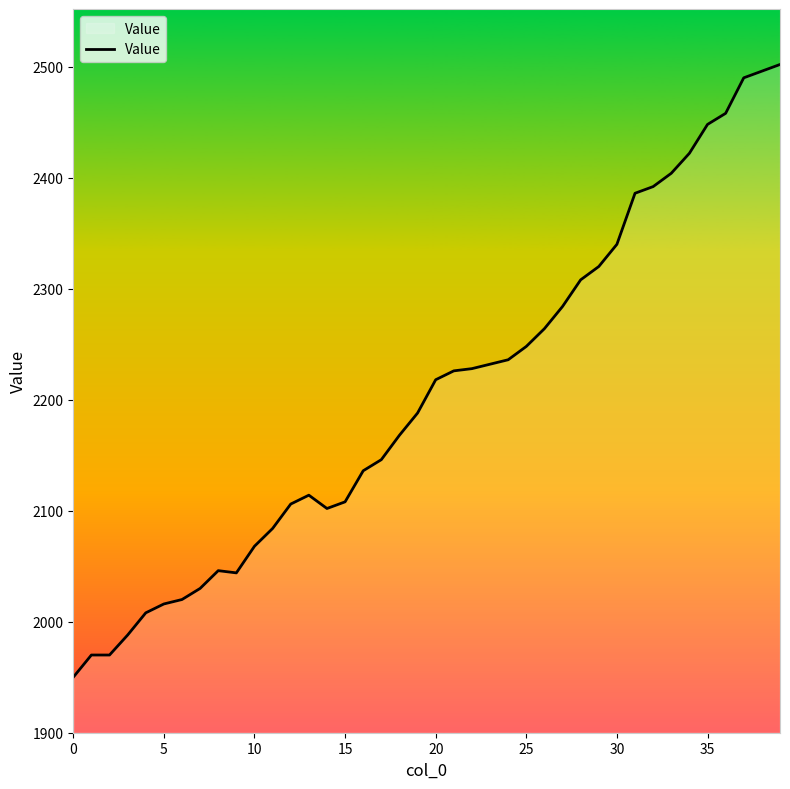

What is the difference between the maximum and minimum values?

552